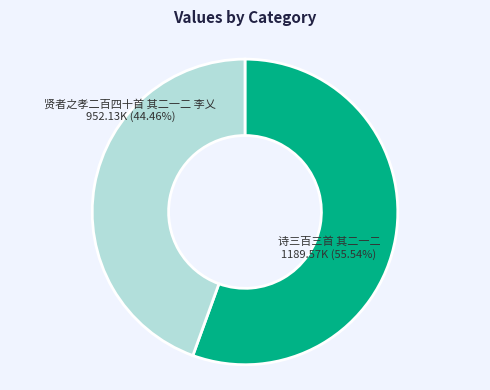

Which slice is the smallest?

贤者之孝二百四十首 其二一二 李乂